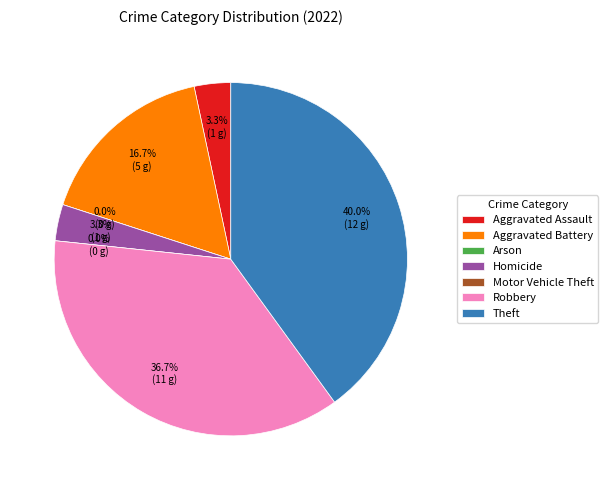

Which category has the biggest portion of the pie?

Theft